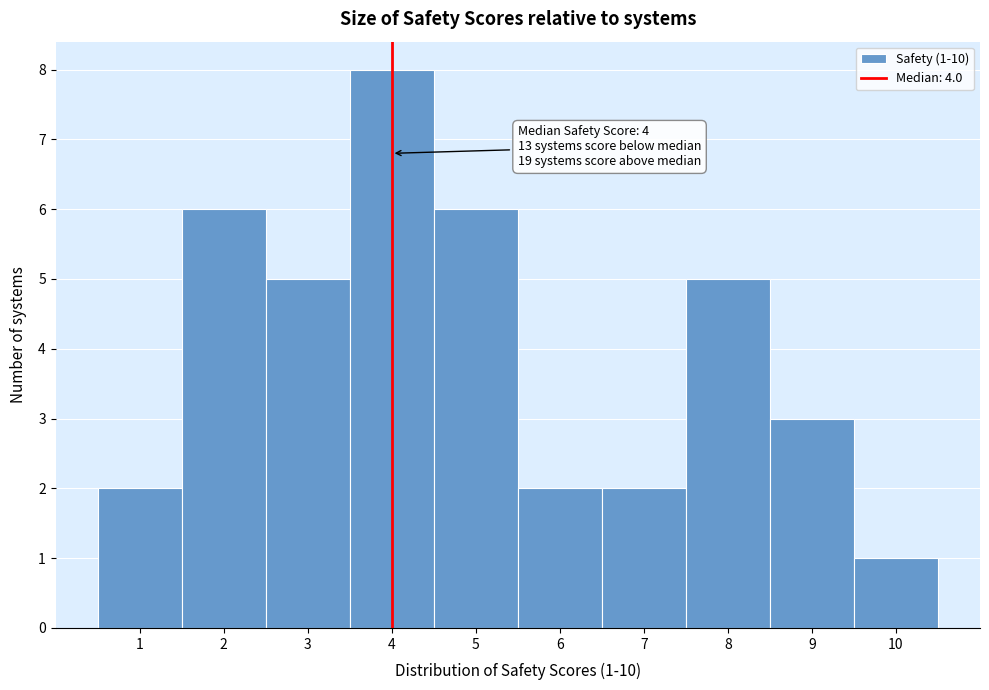

Over which range of the x-axis is the bar tallest?

3.5 to 4.5